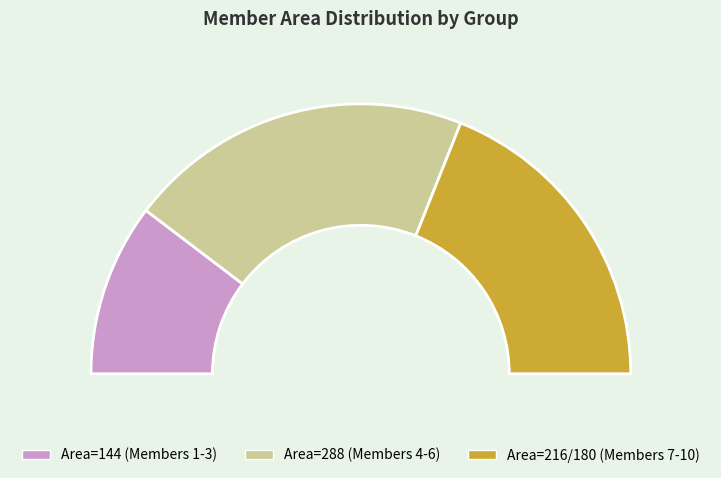

What is the smallest slice in the pie chart?

1